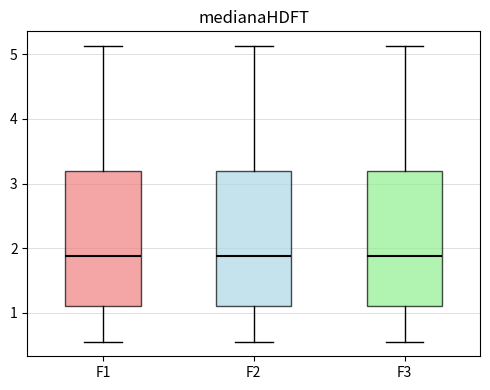

Where does the median line of the box for F2 sit on the y-axis? The values are not printed on the chart, so give them approximately, as read against the axis.

1.9